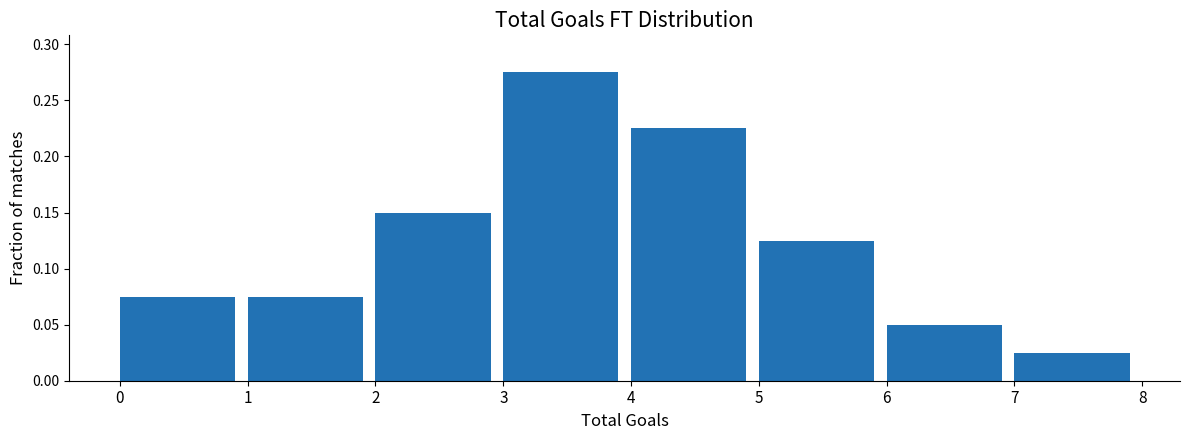

Reading left to right, transcribe this chart: for each bar, give the range it covers on the x-axis and its height. The values are not printed on the chart, so give them approximately, as read against the axis.

0 to 1: 0.075
1 to 2: 0.075
2 to 3: 0.150
3 to 4: 0.275
4 to 5: 0.225
5 to 6: 0.125
6 to 7: 0.050
7 to 8: 0.025